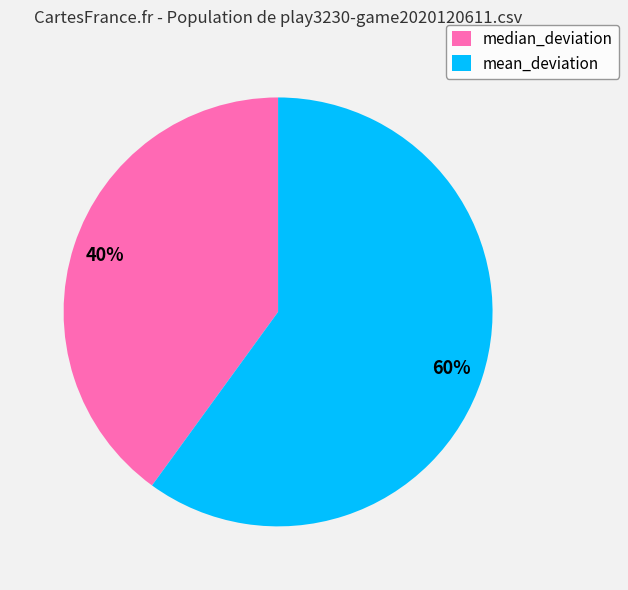

How many slices are in this pie chart?

2